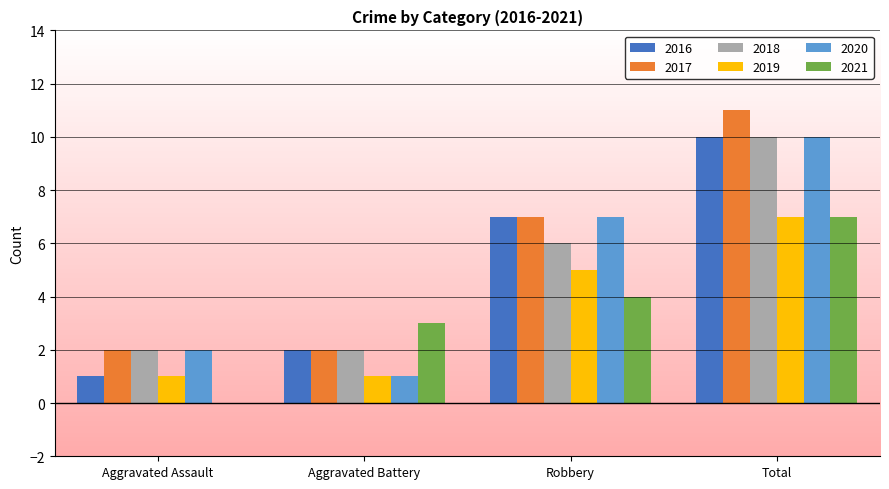

Reading right to left, list all the values displayed in this chart.

2016: 10	7	2	1
2017: 11	7	2	2
2018: 10	6	2	2
2019: 7	5	1	1
2020: 10	7	1	2
2021: 7	4	3	0